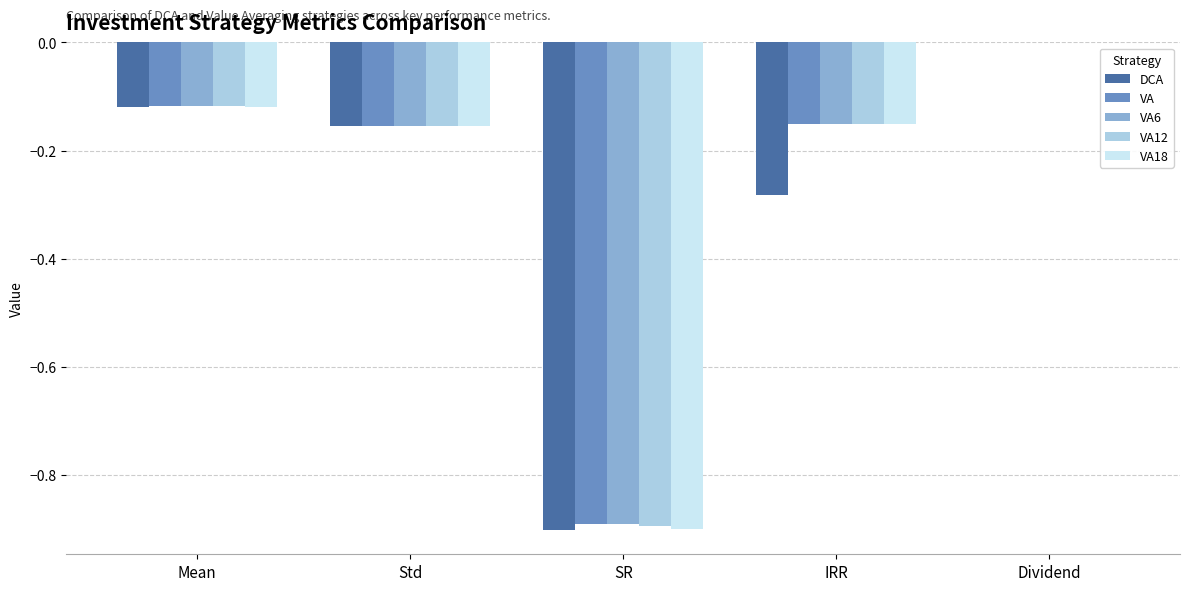

Does the chart contain stacked bars?

No